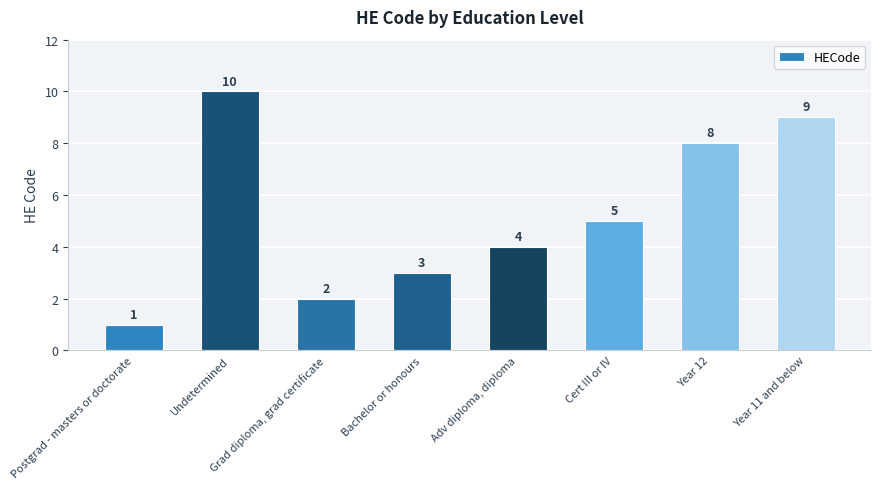

What is the difference between the values at Grad diploma, grad certificate and Year 12?

6